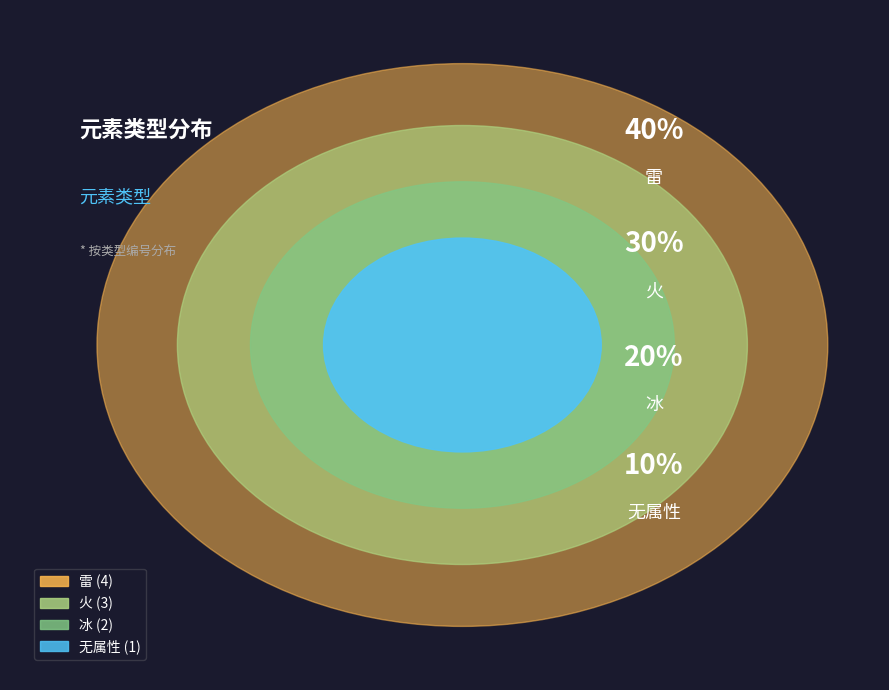

What is the largest slice in the pie chart?

雷